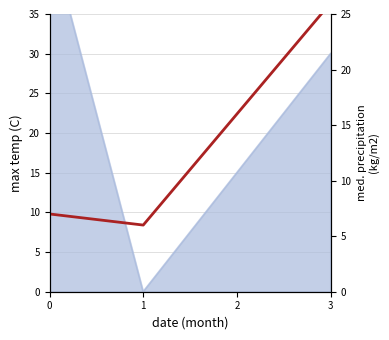

Is it true that the value at 2 is 9?

False